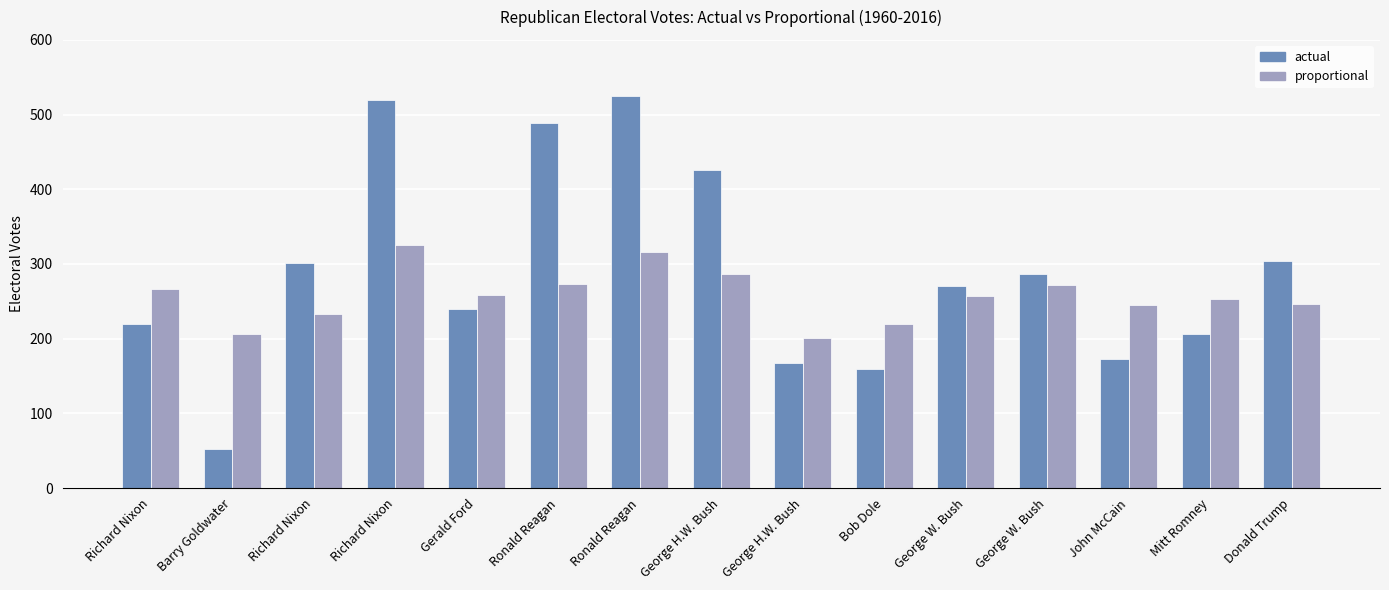

How many data points in actual are less than 271?

7